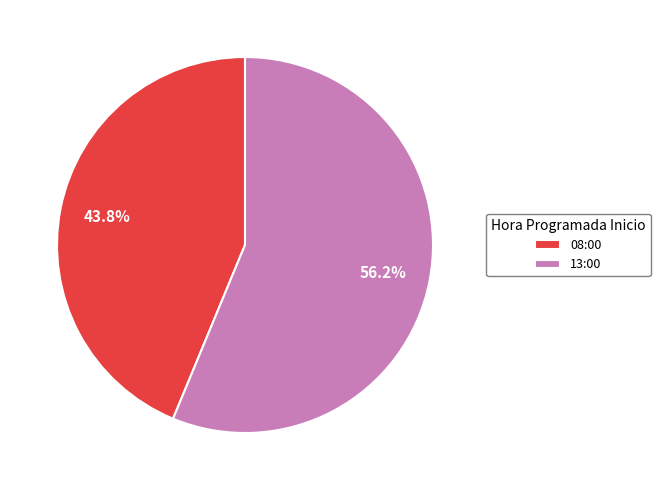

Rank the categories by value from highest to lowest.

13:00, 08:00